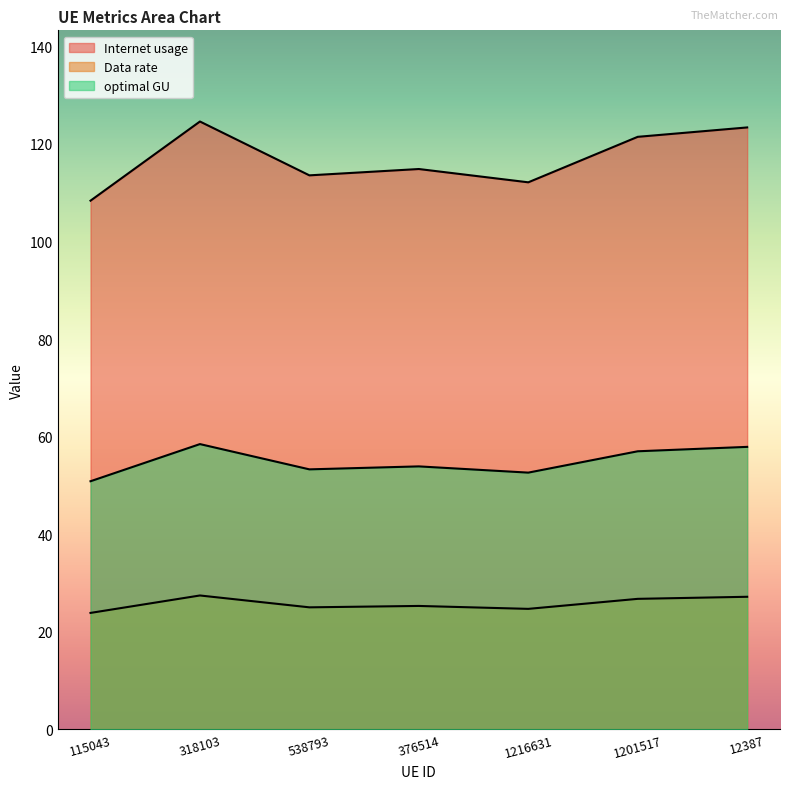

What is the greatest value displayed?

124.6